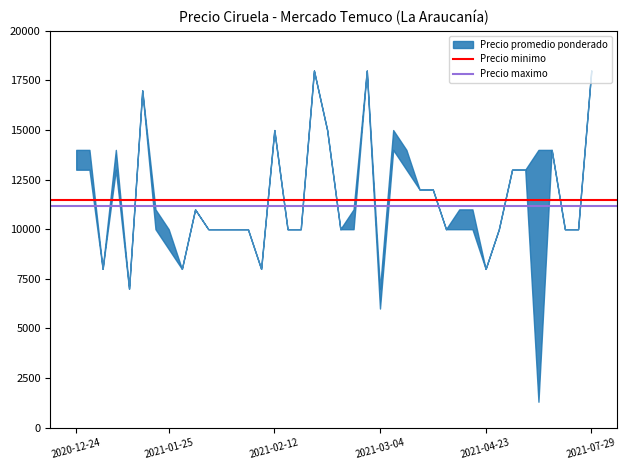

Is this an area chart (filled region under the line)?

No